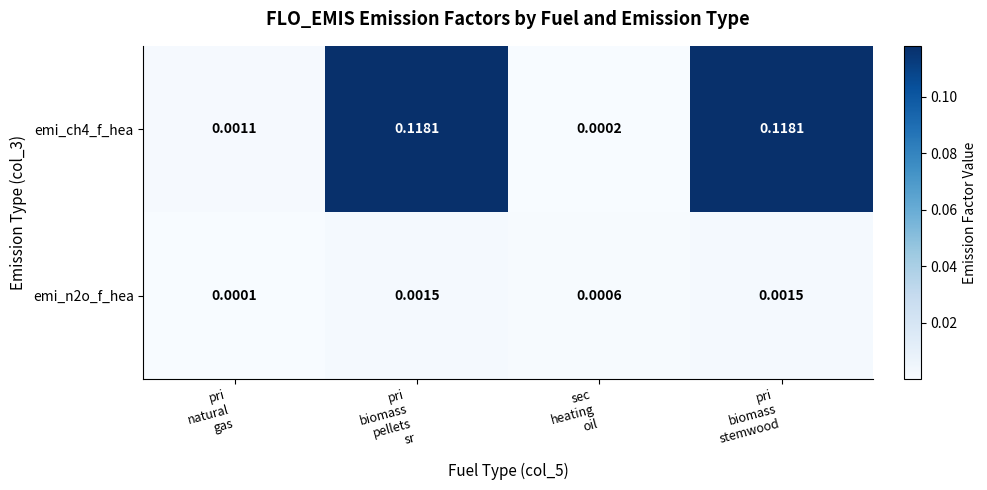

How many data points does each series have?

4